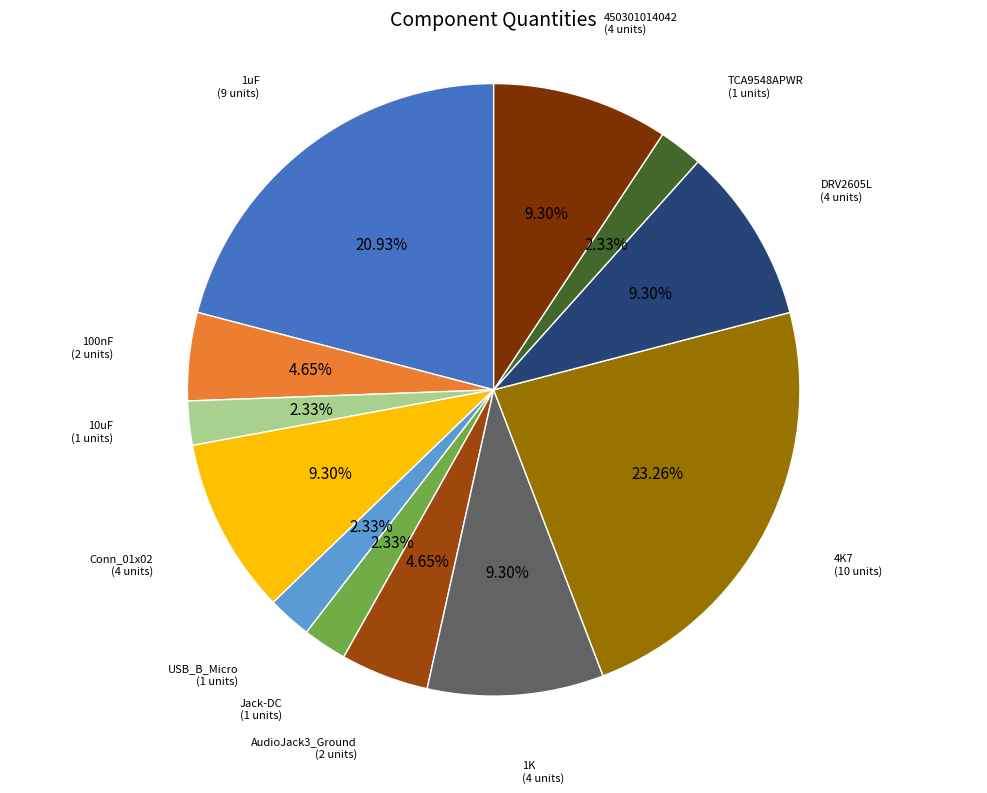

Is there any slice that represents more than half of the pie?

No